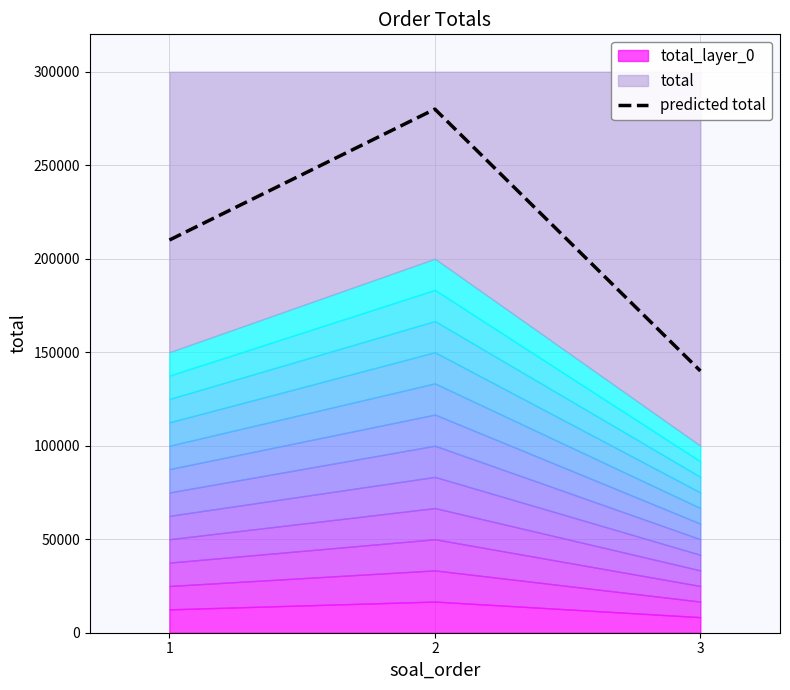

Count the values in the range 140000 to 280000.

3